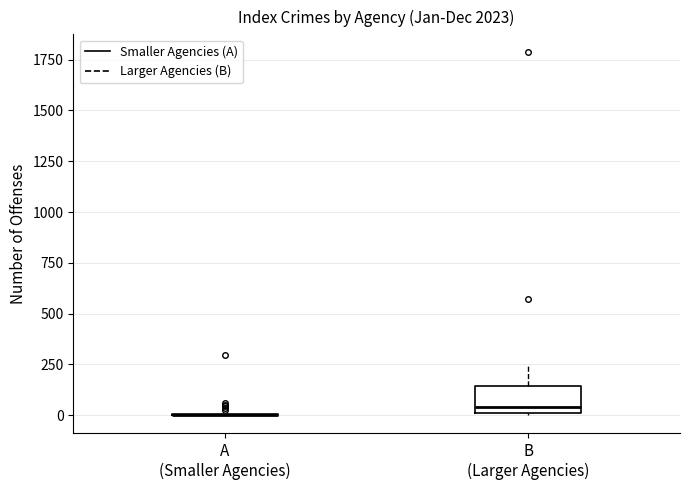

Where does the upper whisker of the box for B (Larger Agencies) end on the y-axis? The values are not printed on the chart, so give them approximately, as read against the axis.

250